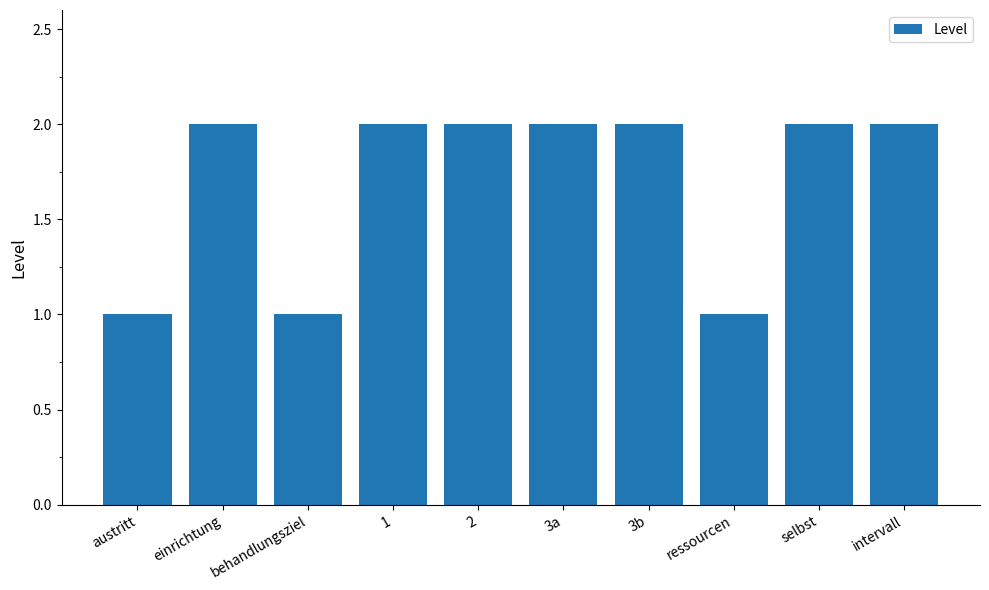

What is the label of the 3rd bar from the right?

ressourcen